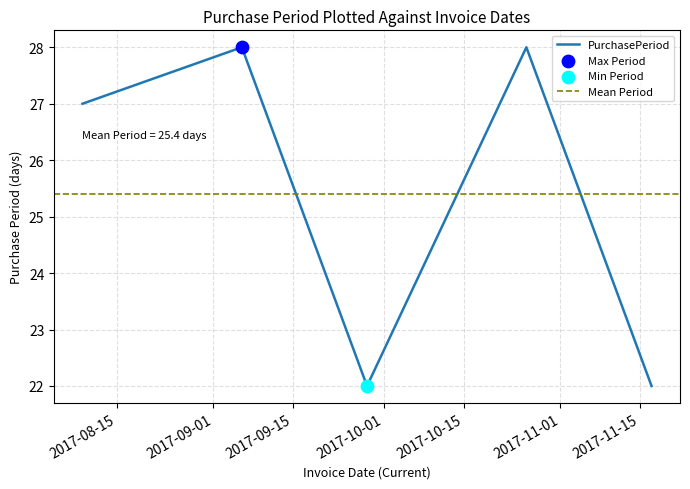

What is the change in value from 2017-08-09 to 2017-11-17?

-5